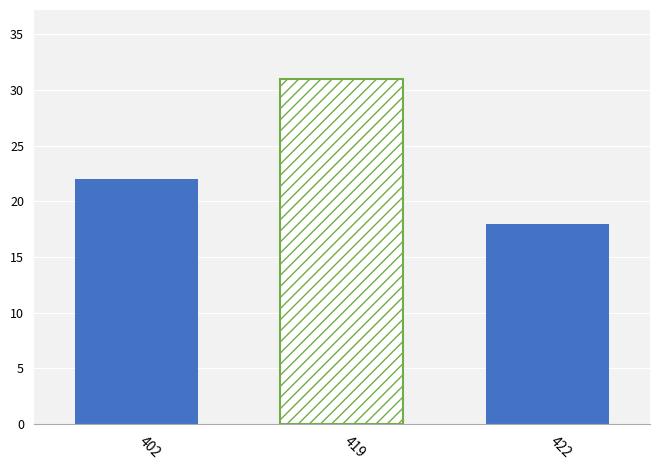

What is the sum of all values?

71